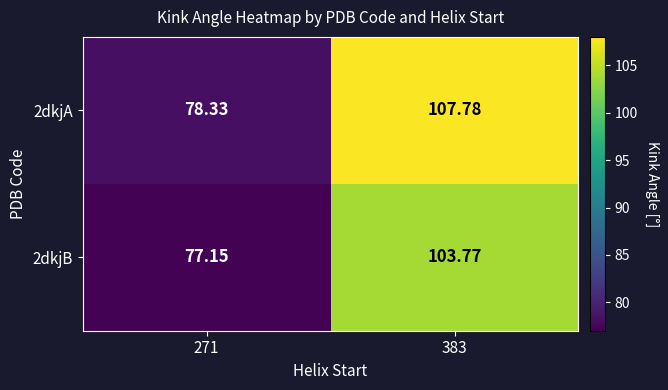

Is the value of 2dkjB at 271 greater than the value of 2dkjA at 271?

No